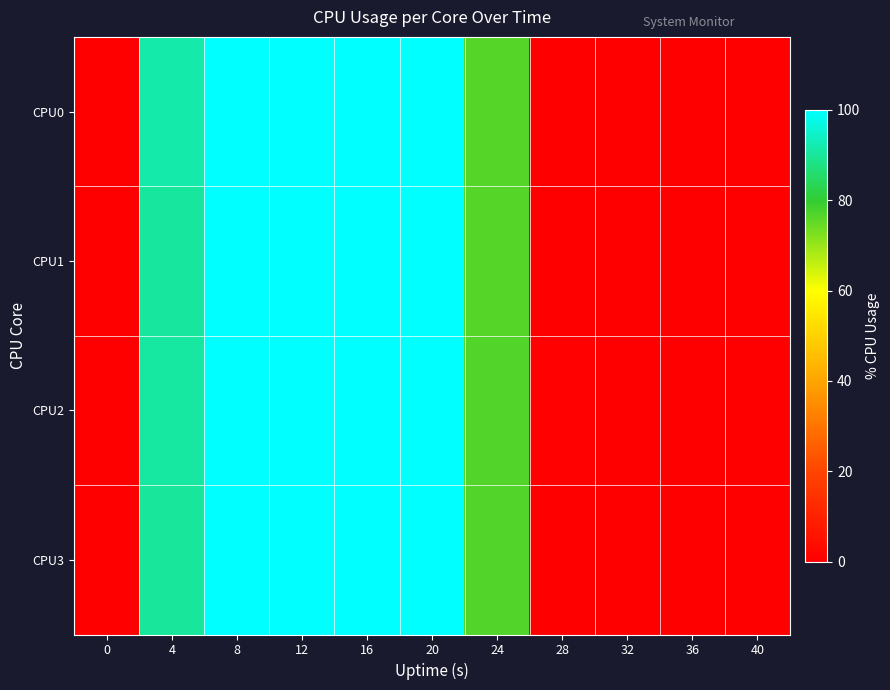

At which category is the sum across all series the highest?

8